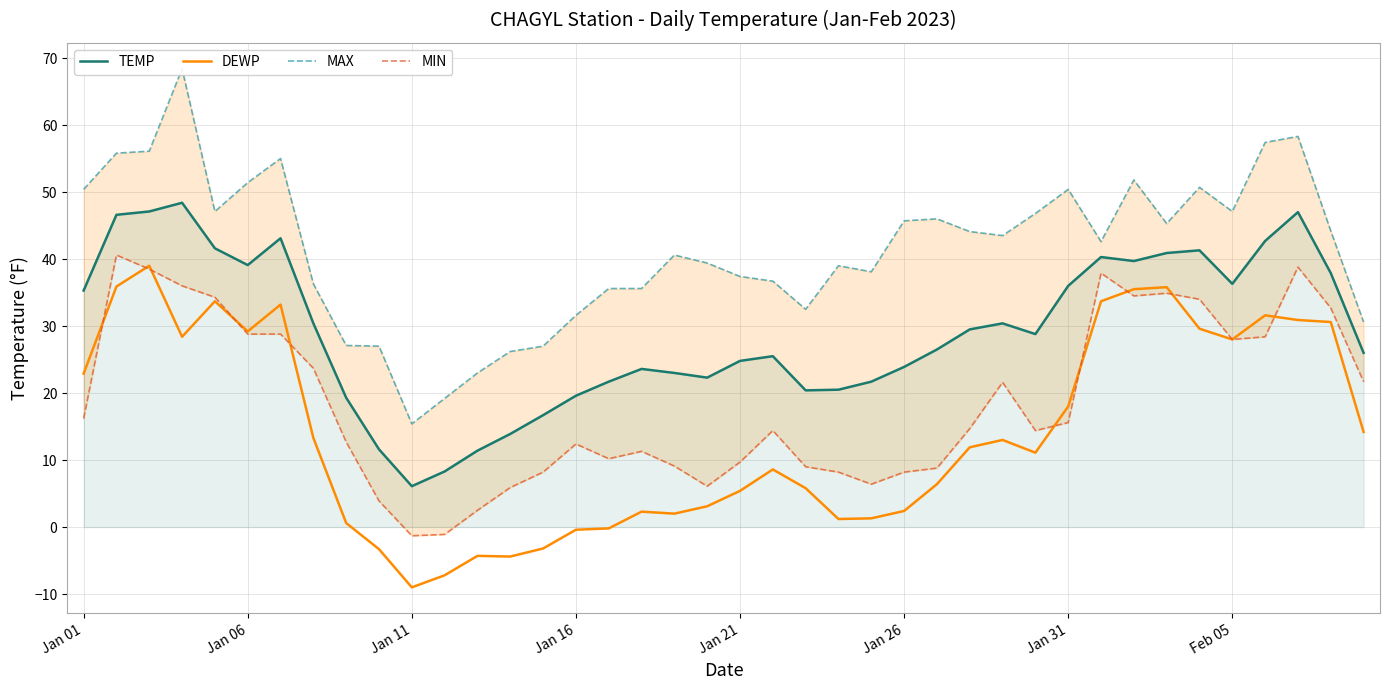

At which label does TEMP first exceed 28?

Jan 01